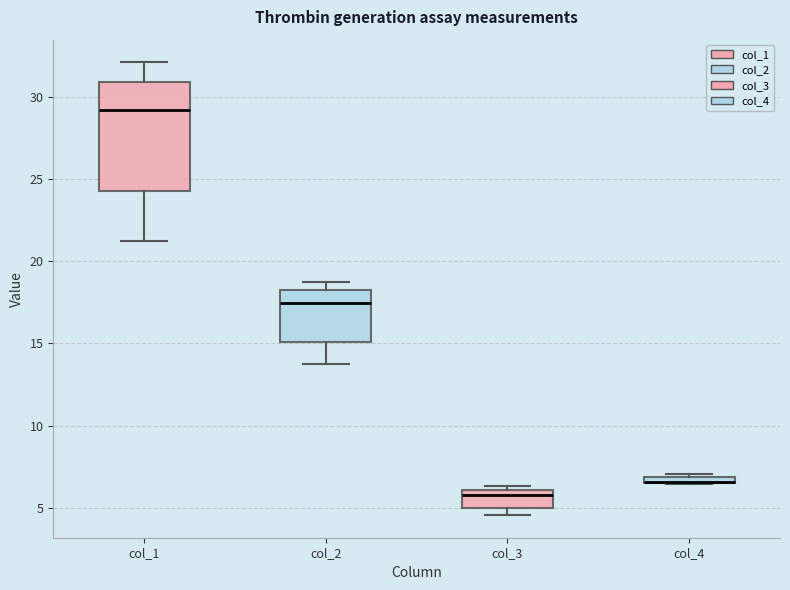

Which box is the tallest, from its lower edge to its upper edge?

col_1